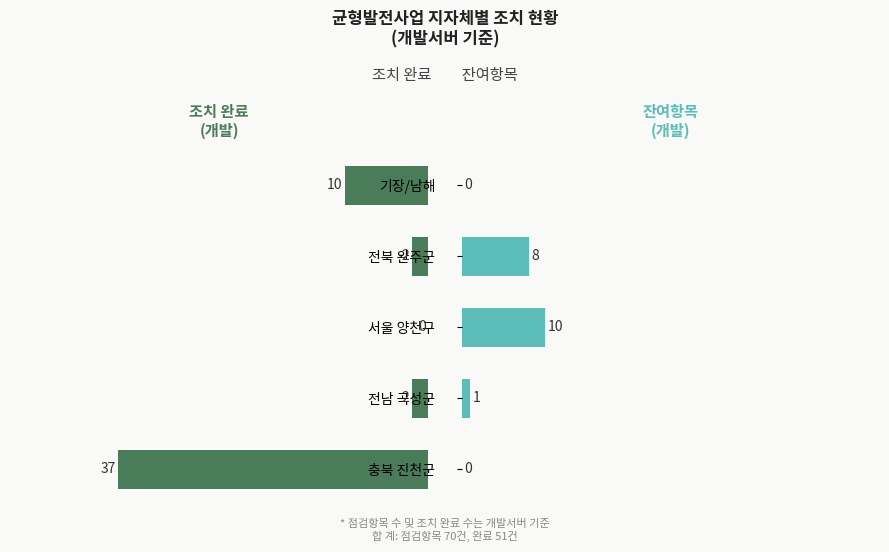

What is the sum of all 조치 완료(개발) values?

51